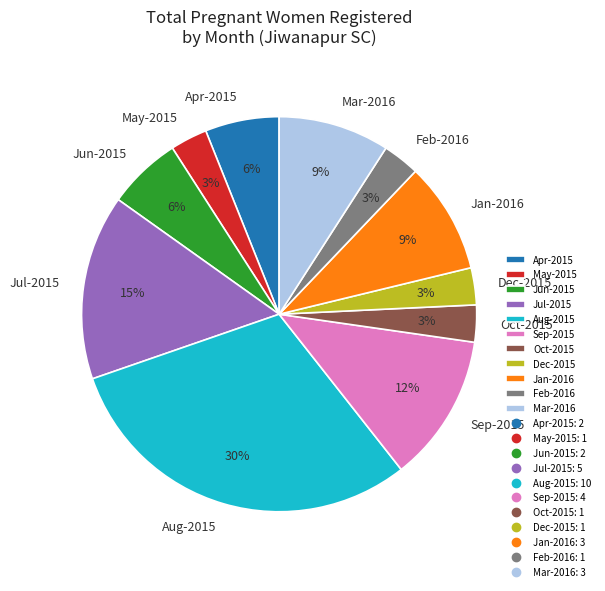

Between Jul-2015 and Sep-2015, which is larger?

Jul-2015